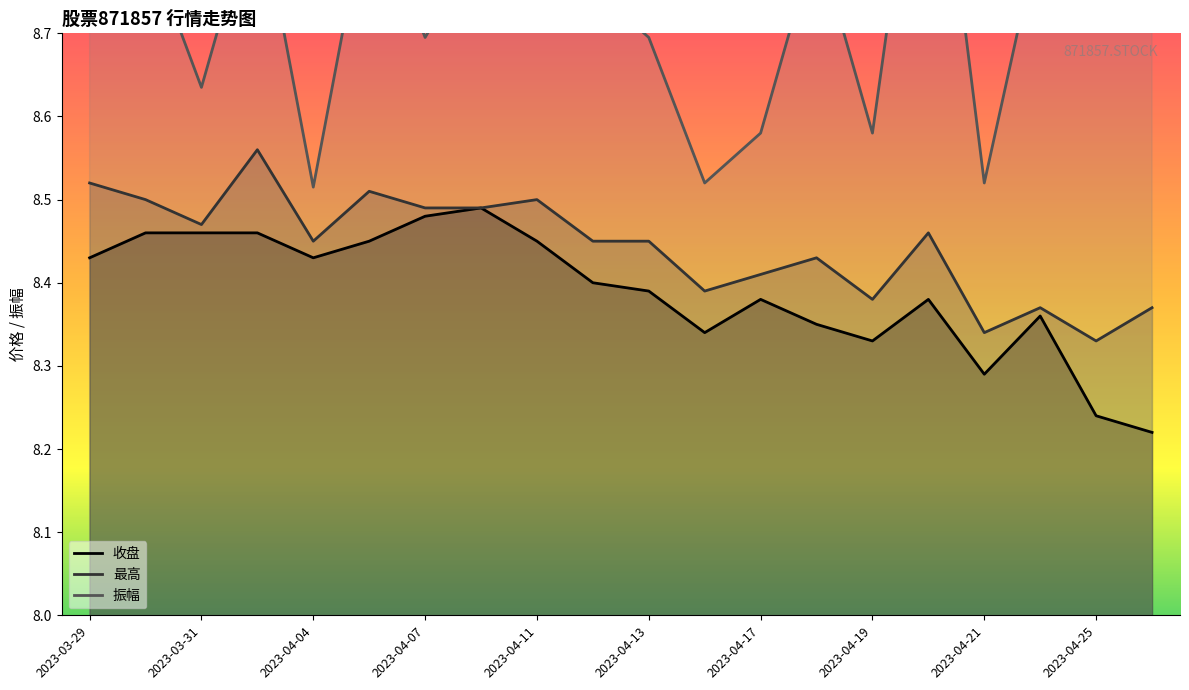

True or false: 收盘 and 振幅 intersect in this chart.

False